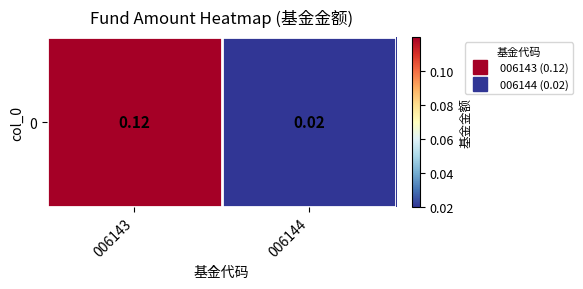

Reading right to left, list all the values displayed in this chart.

0.0	0.1